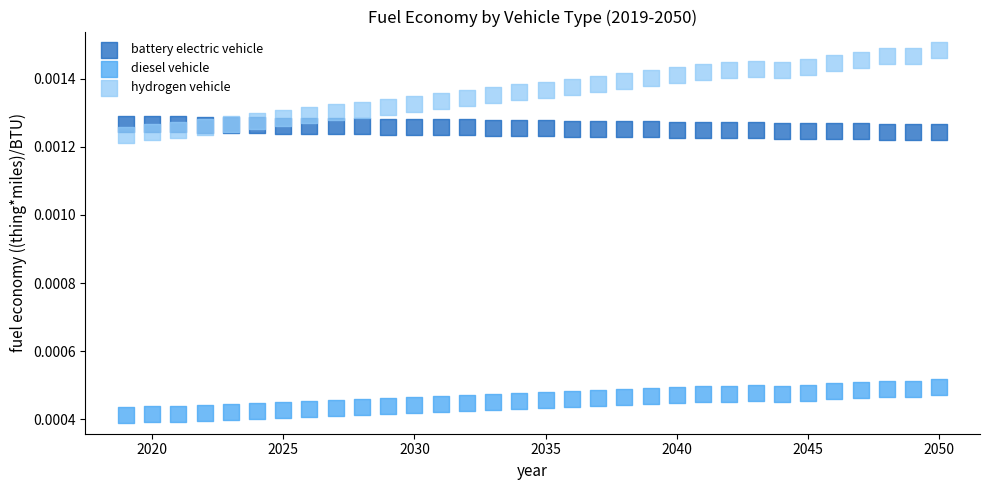

Which series has the widest spread of Y values?

hydrogen vehicle